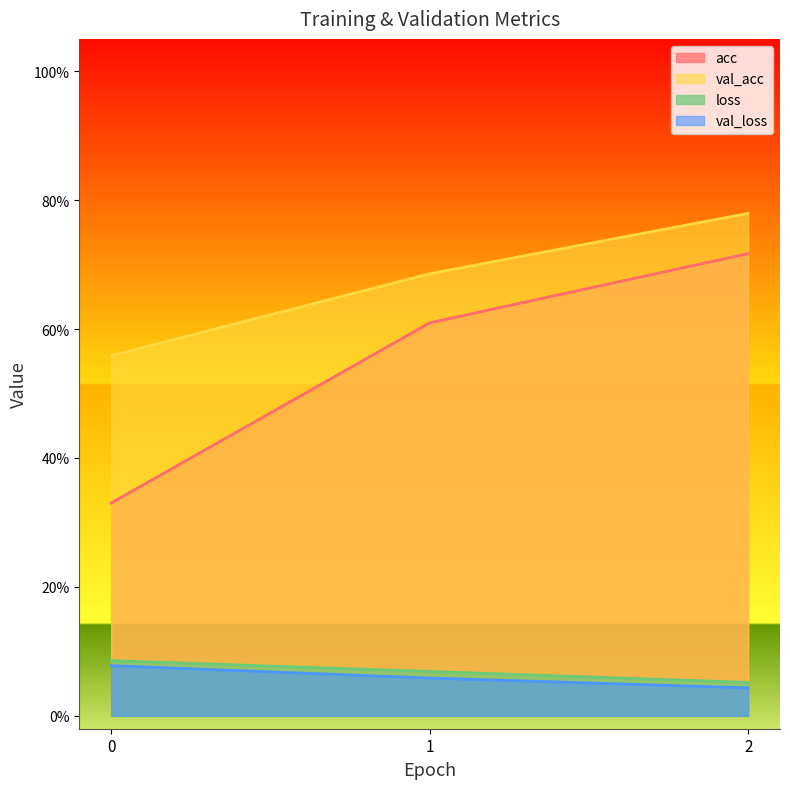

How many categories are shown in the chart?

3